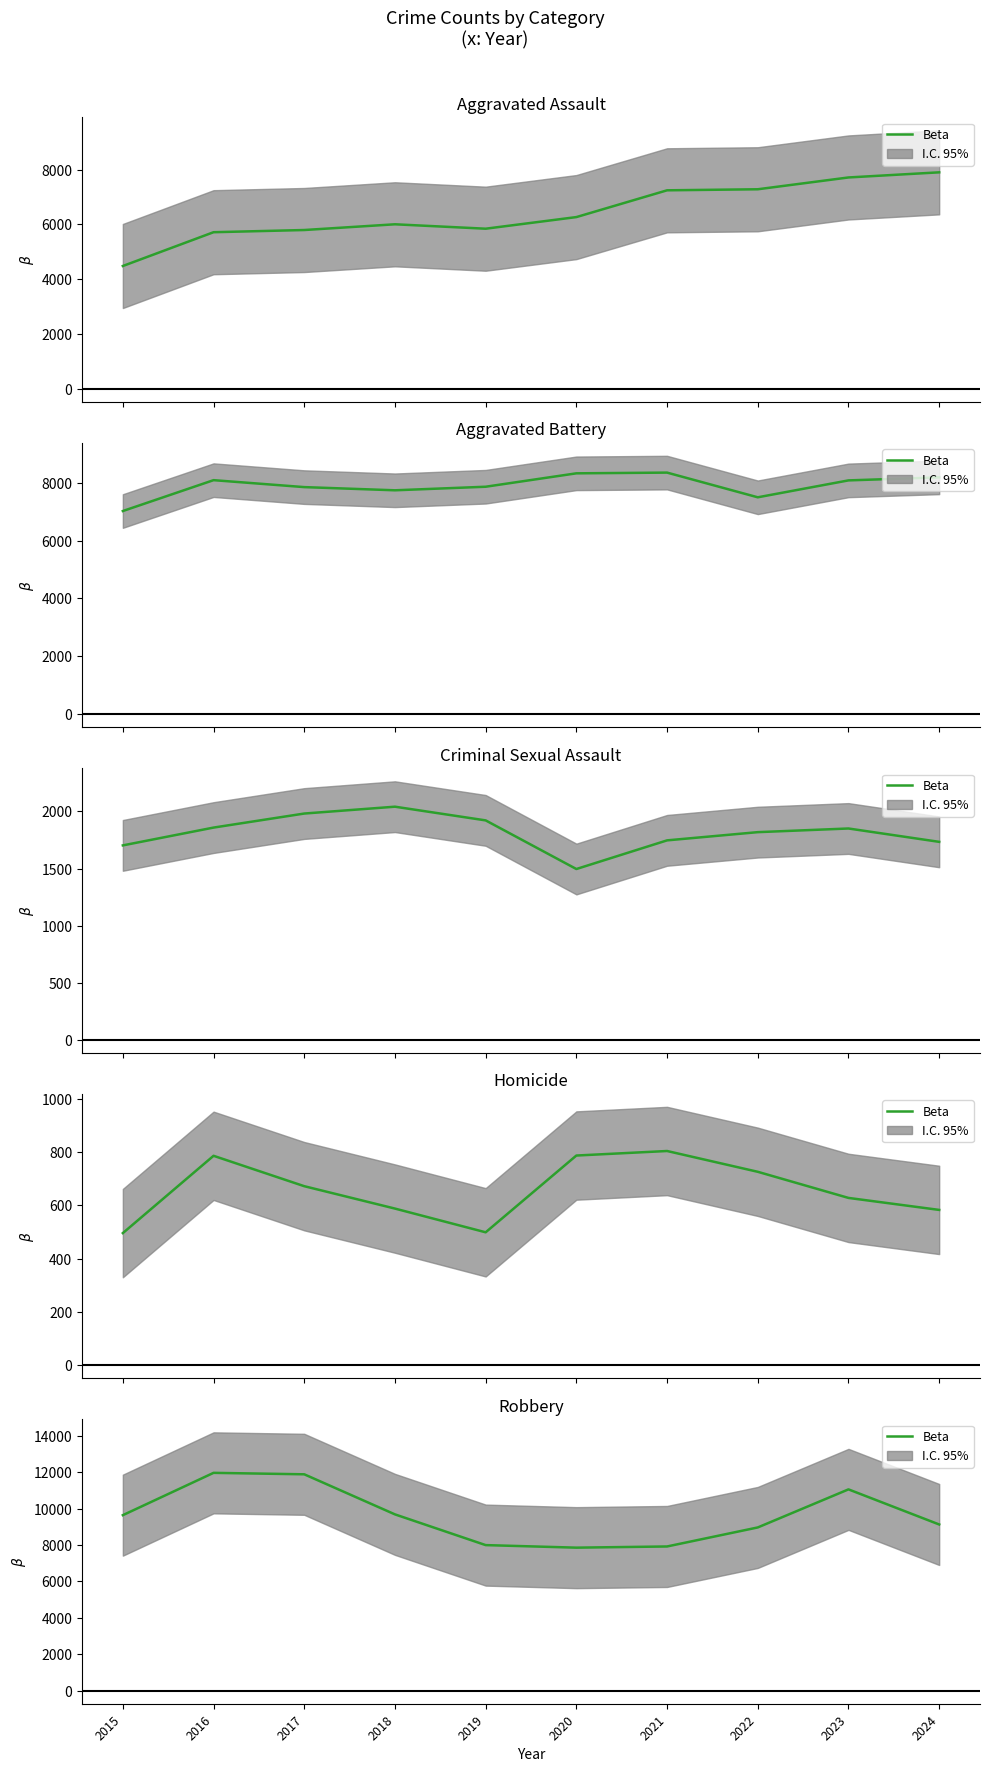

What is the sum of the values at 2024 and 2017?

21007